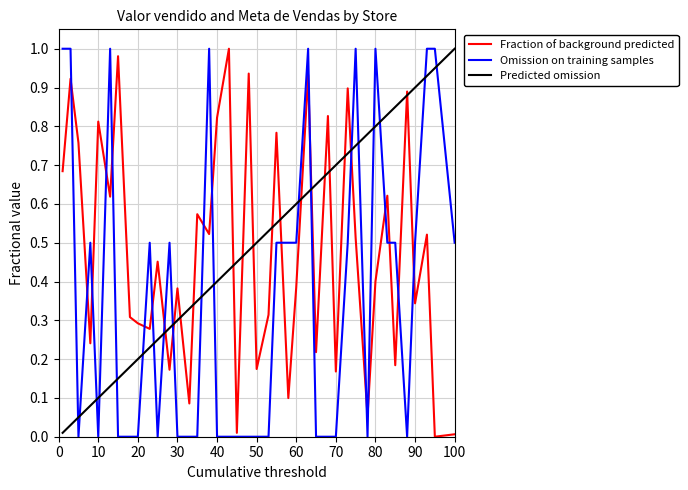

Is it true that Predicted omission equals 0.1 at 40?

False